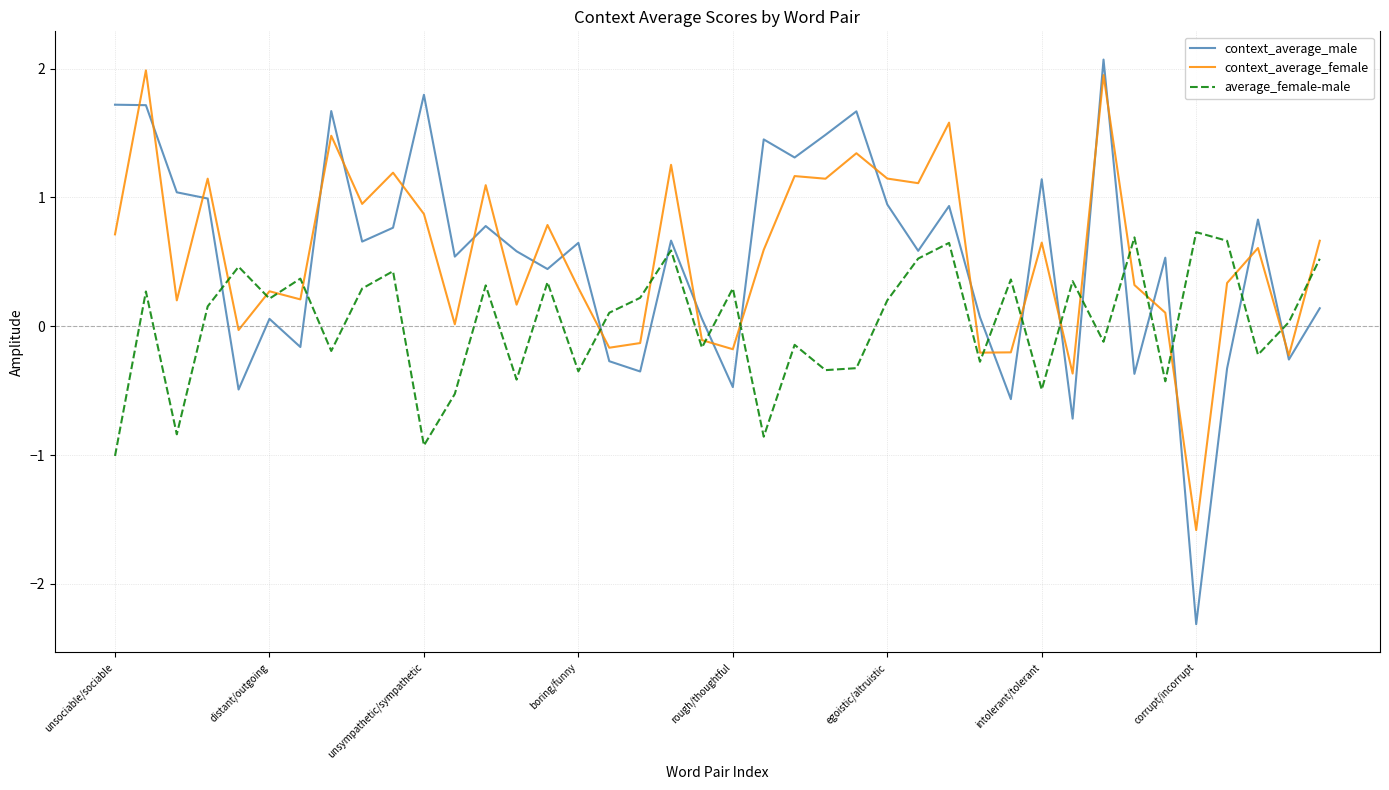

What is the lowest value of the context_average_male series?

-2.3